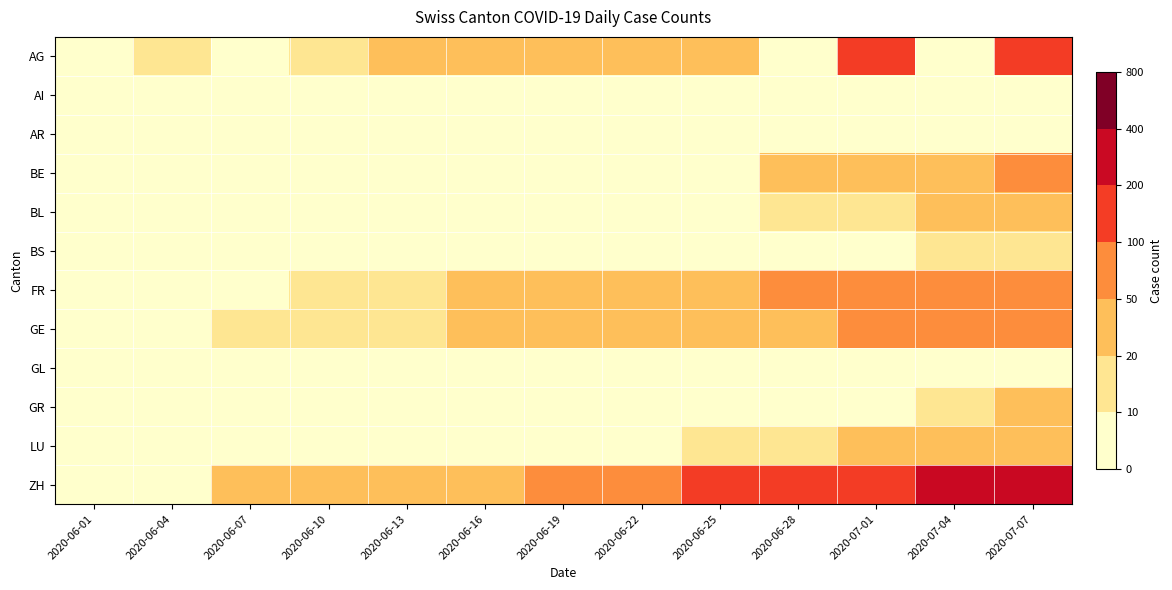

Which series has the largest total across all categories?

ZH